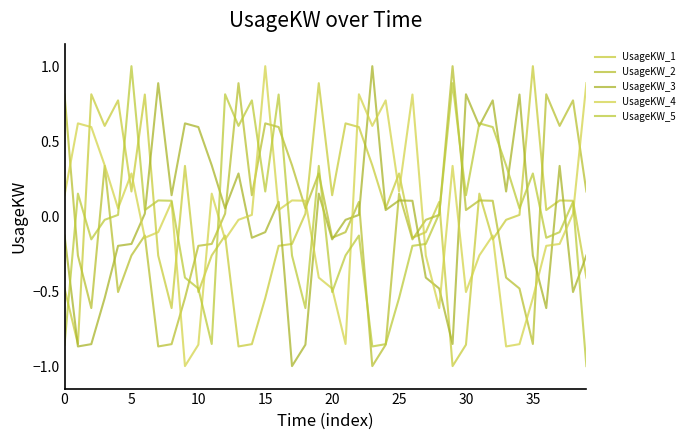

Where do UsageKW_4 and UsageKW_1 first cross each other?

5 and 10